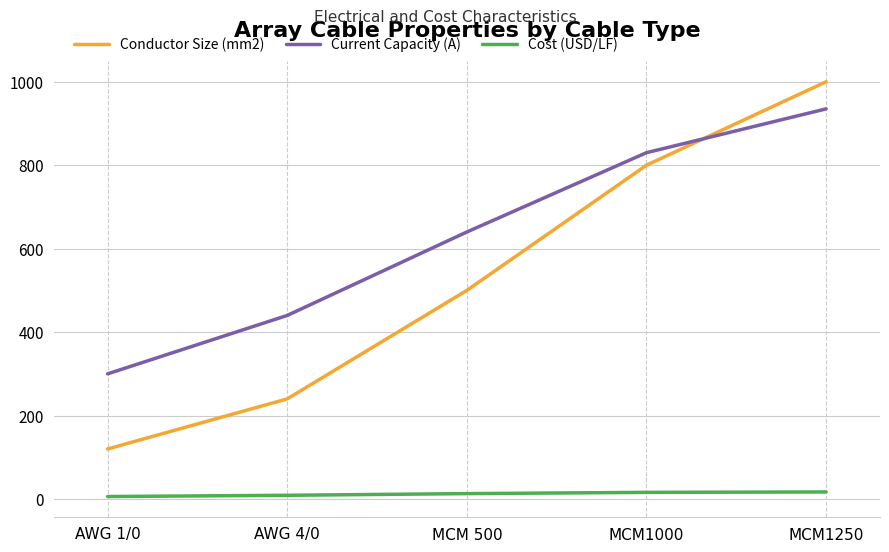

How many lines are shown in the chart?

3